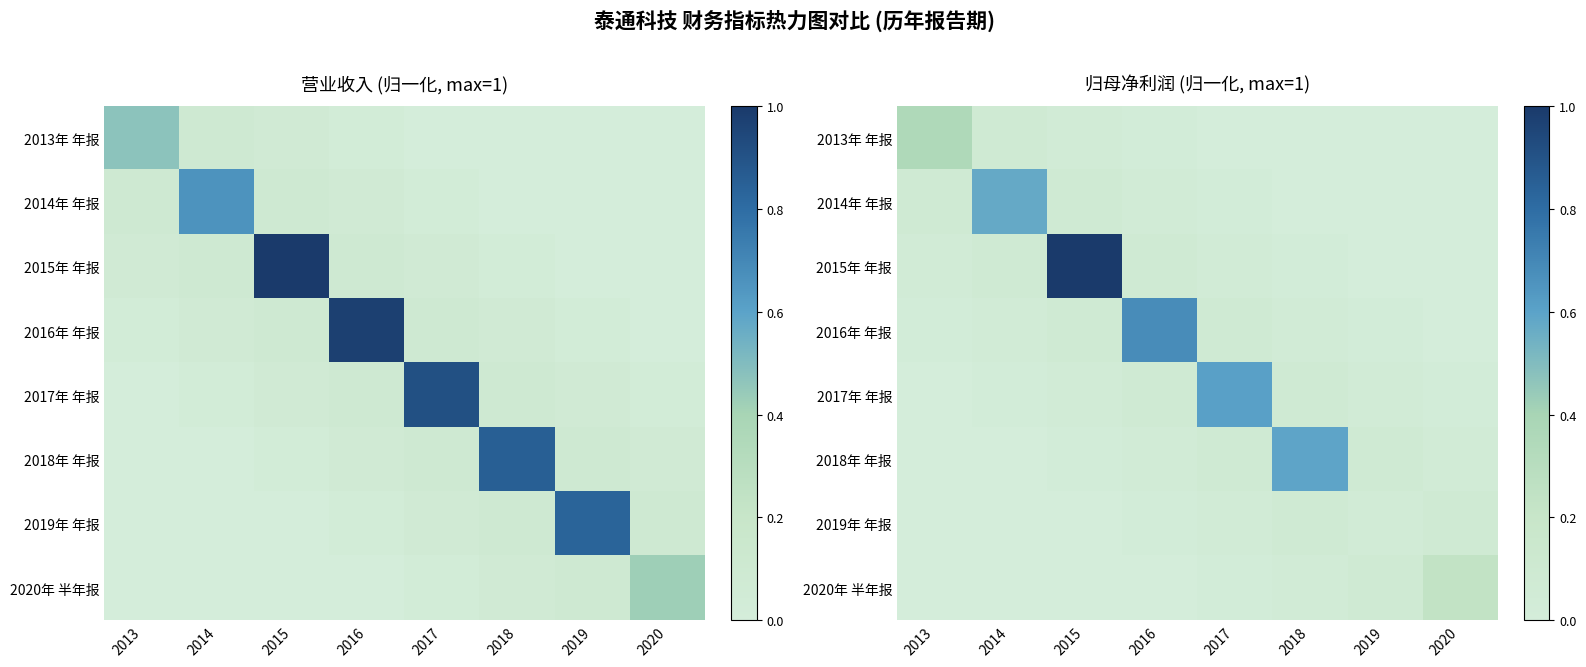

What is the spread (max minus min) of values at 2013?

0.4